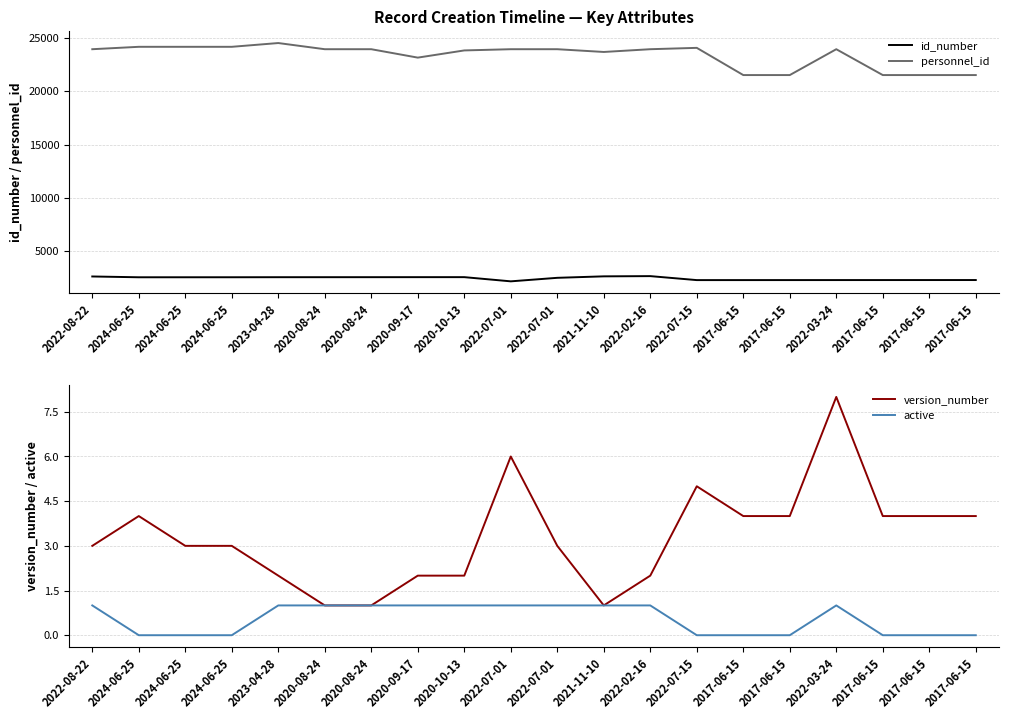

True or false: version_number has more than 0 interior local peaks.

True